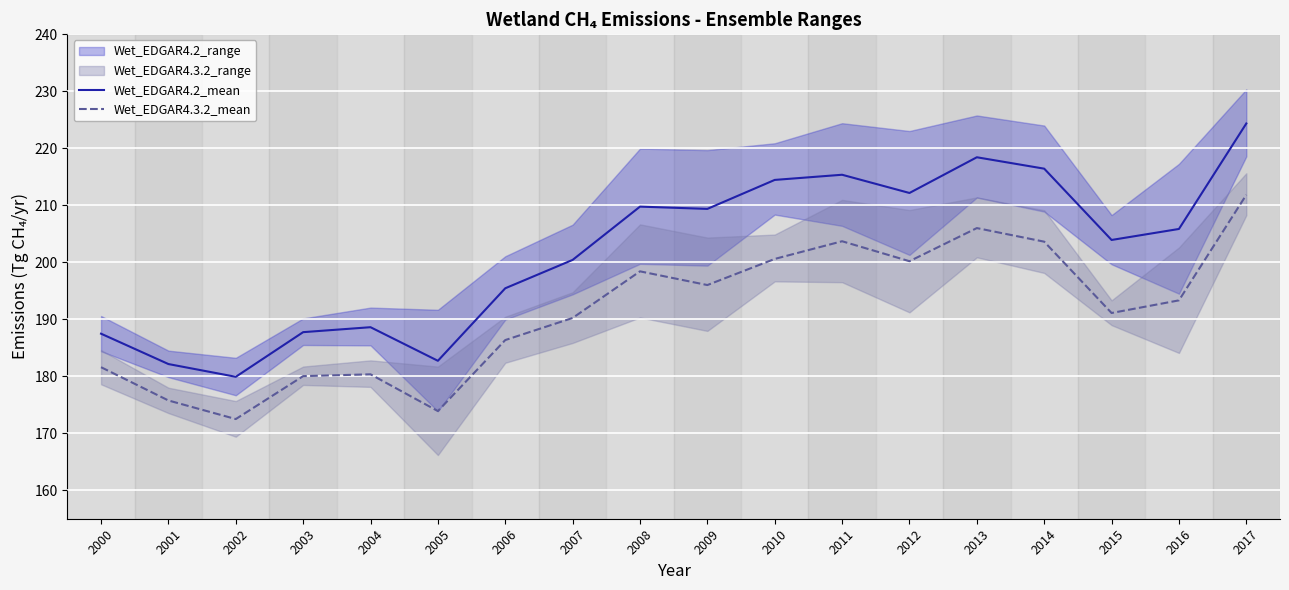

How many lines are shown in the chart?

2